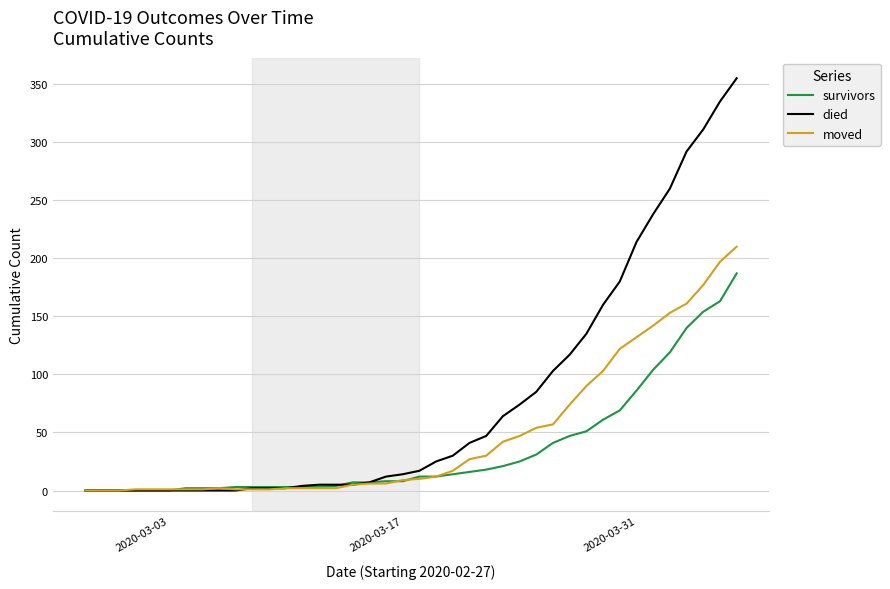

Rank the series by their maximum value, from highest to lowest.

died, moved, survivors